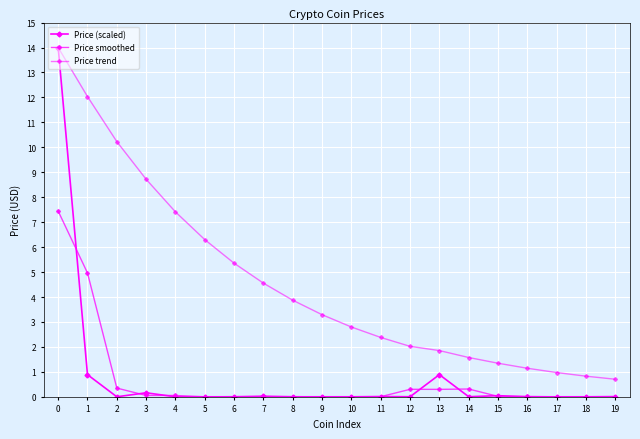

What is the difference between the highest and lowest values at 6?

5.4